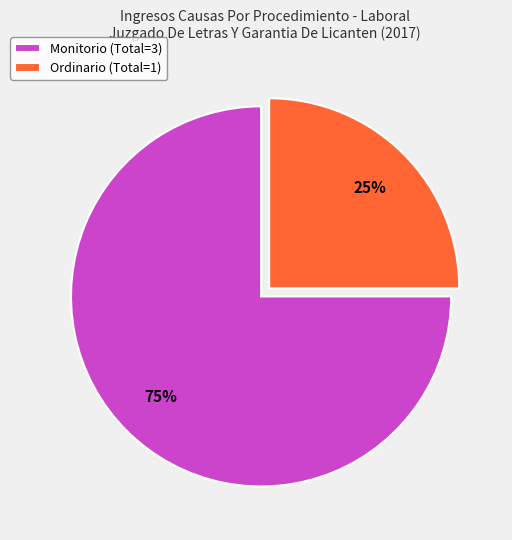

Rank the categories by value from lowest to highest.

Ordinario, Monitorio